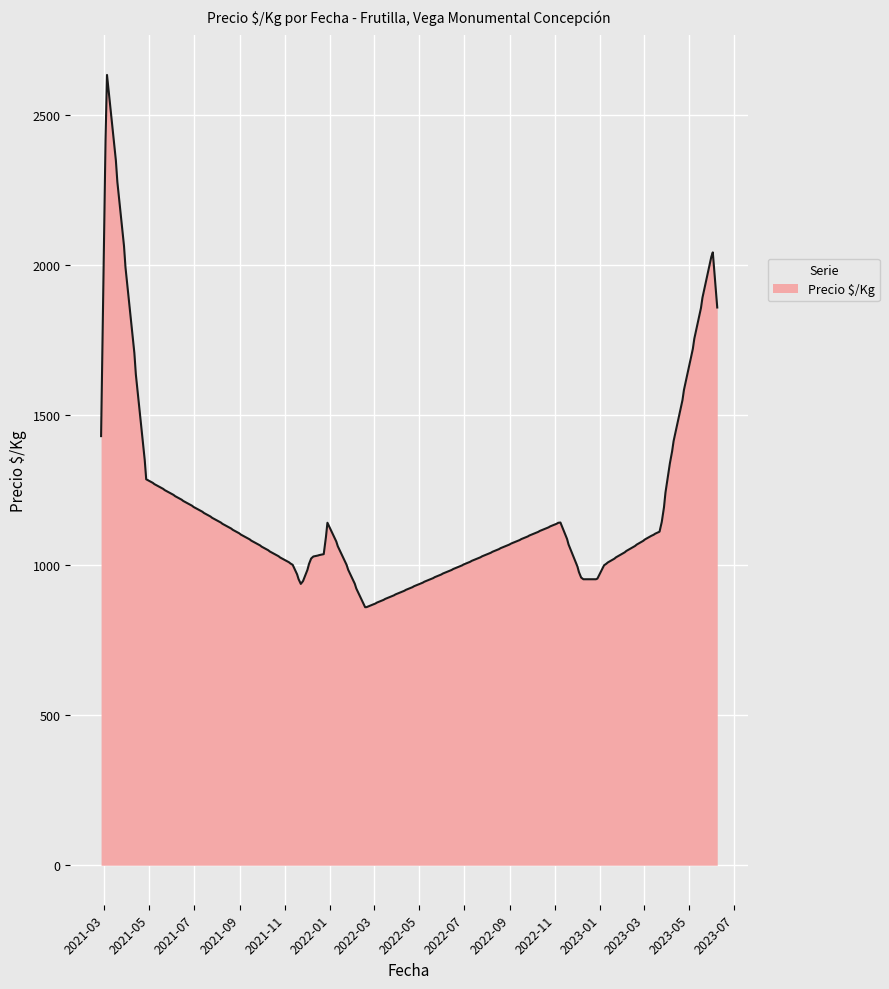

What is the minimum value shown in the chart?

859.2